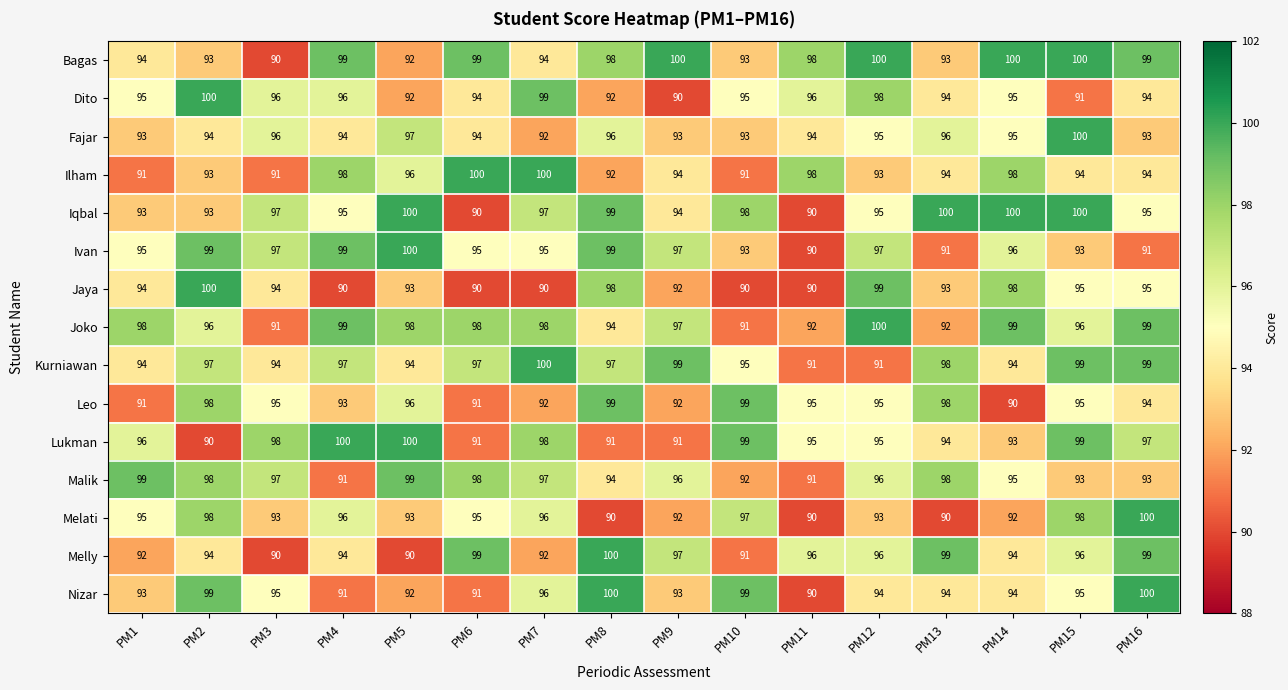

Between PM6 and PM10, which series saw the biggest shift?

Ilham